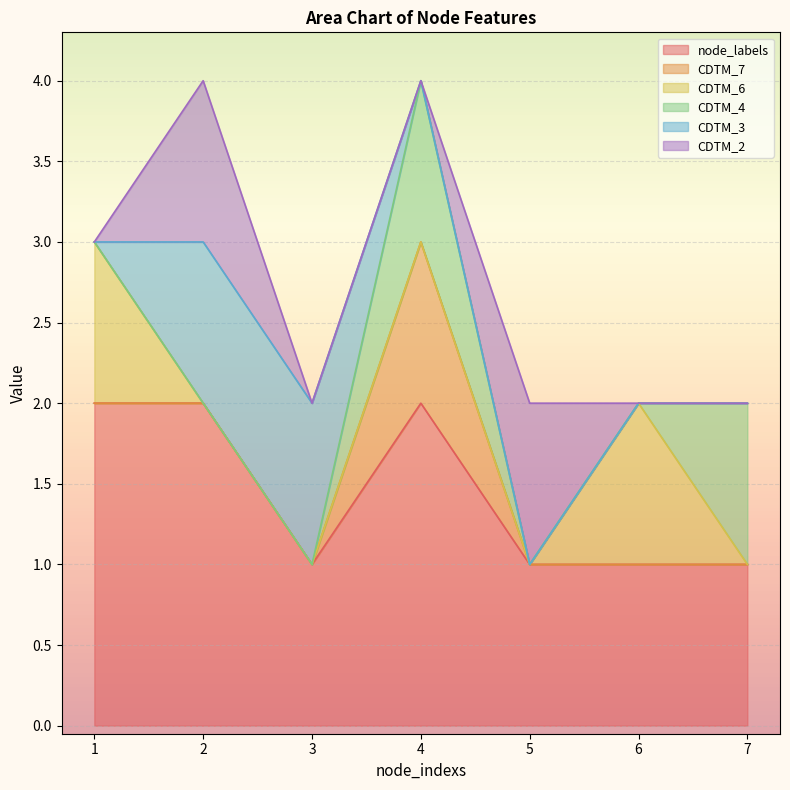

What is the difference between the second highest and second lowest values in the CDTM_6 series?

1